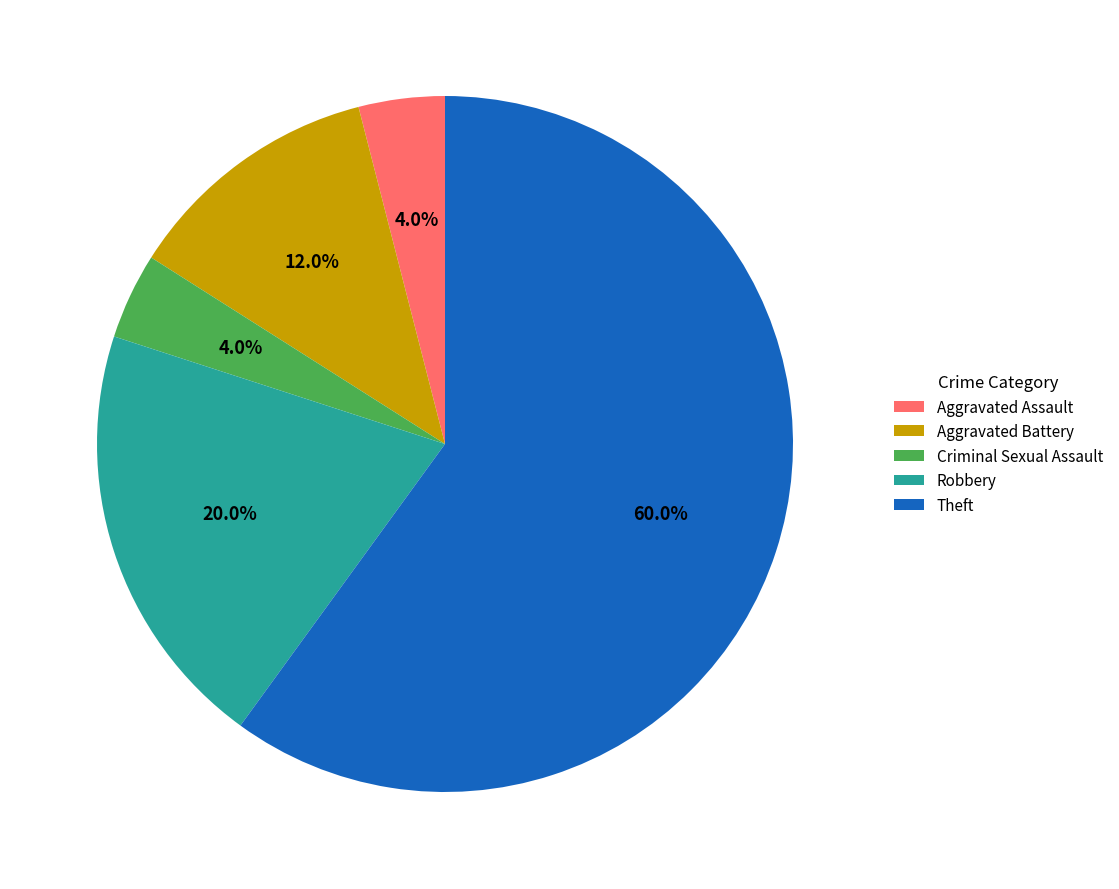

Is there a majority slice in this chart?

Yes